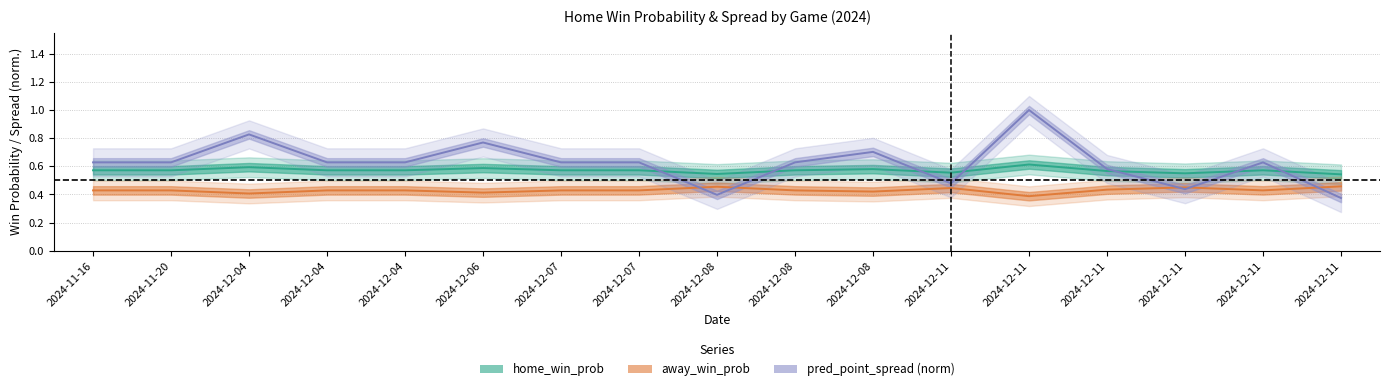

How many times do pred_point_spread (norm) and away_win_prob cross each other?

5